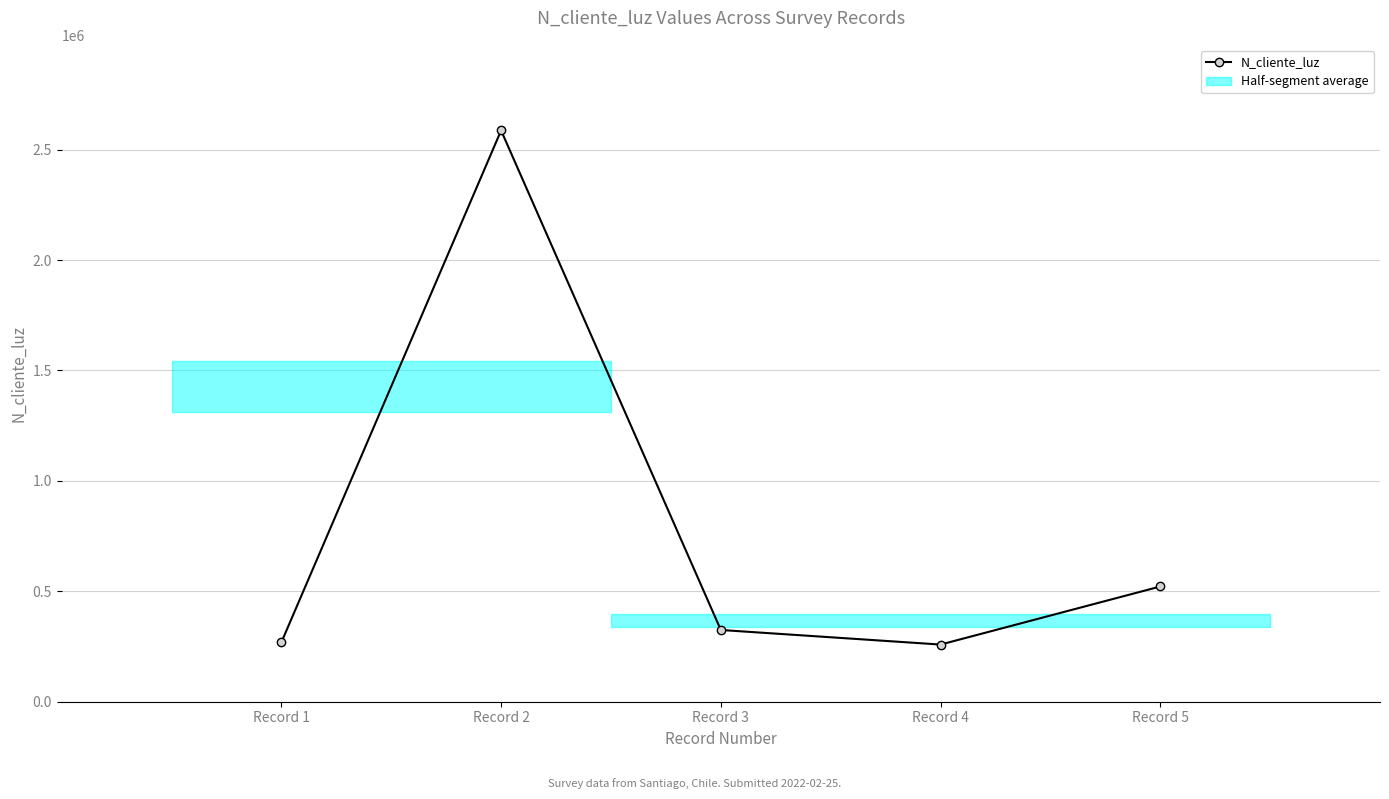

At which category does the chart reach its minimum across all series?

Record 4